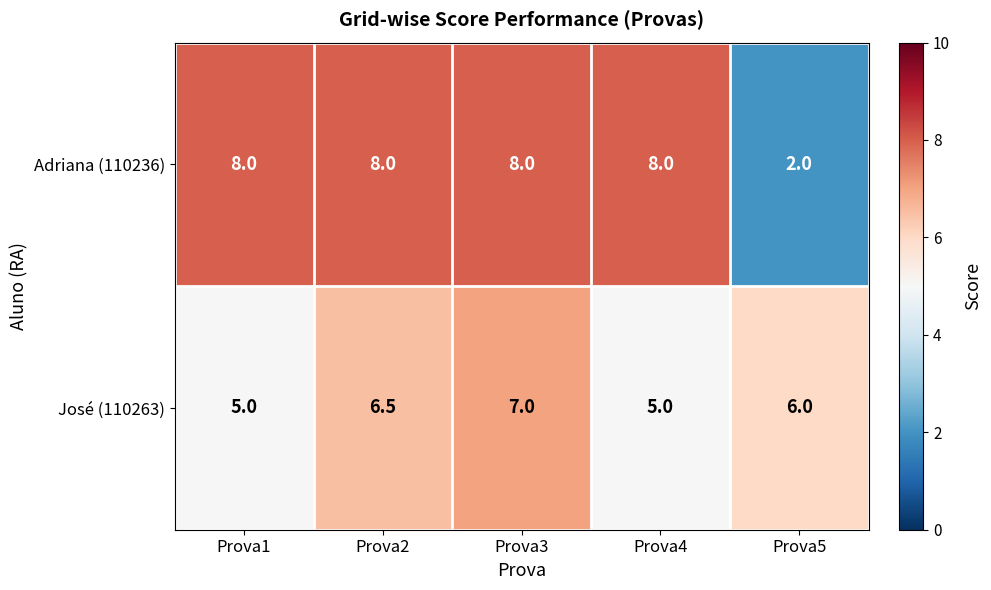

Is it true that Adriana (110236) equals 8.0 at Prova2?

True